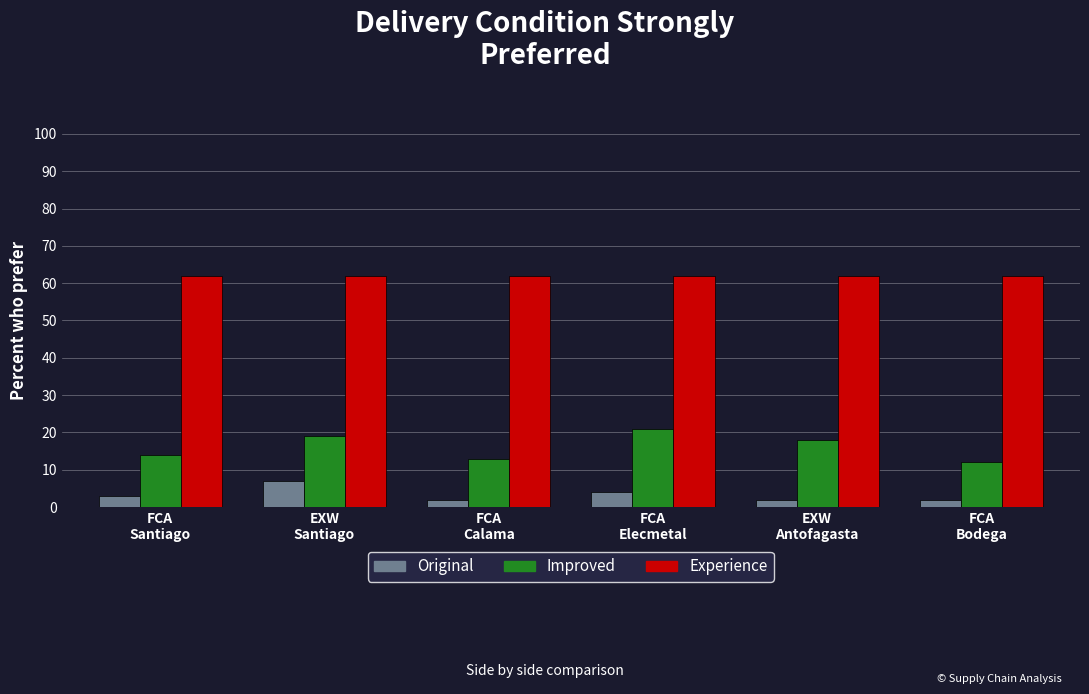

What is the label of the 6th bar from the left?

FCA
Bodega